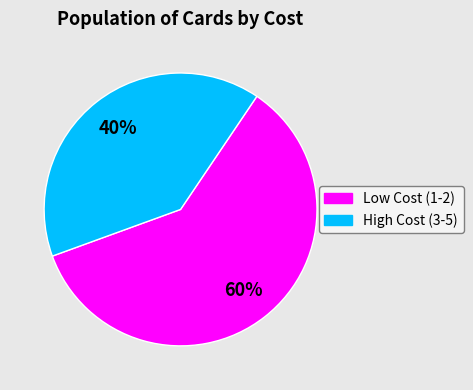

How many segments does this pie chart have?

2